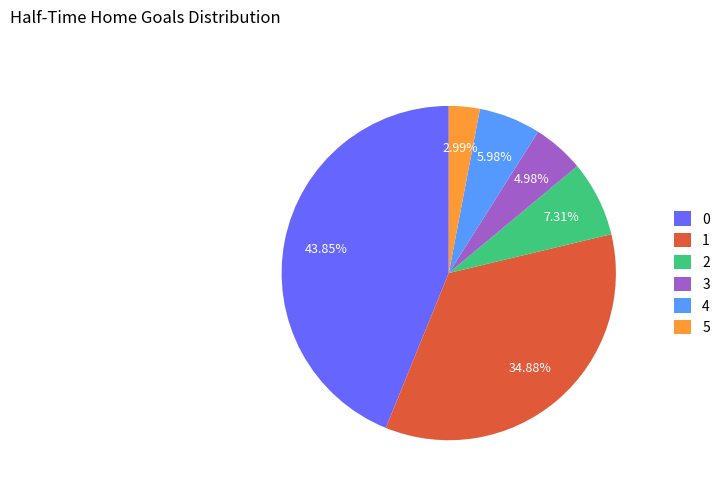

Between 4 and 5, which is larger?

4